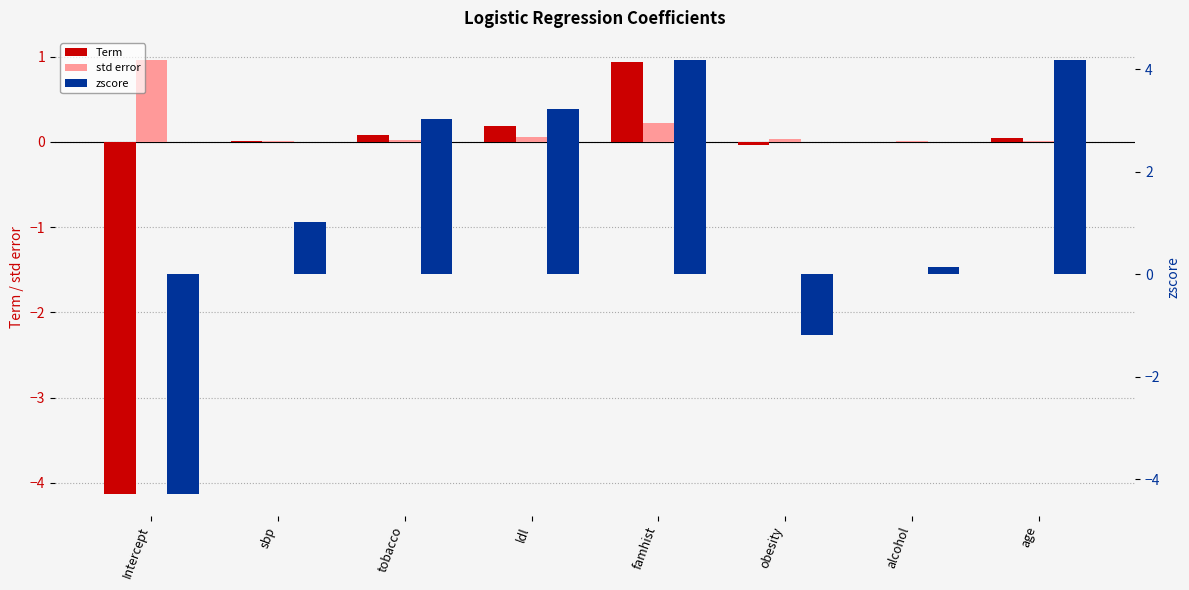

What position from the left is famhist?

5